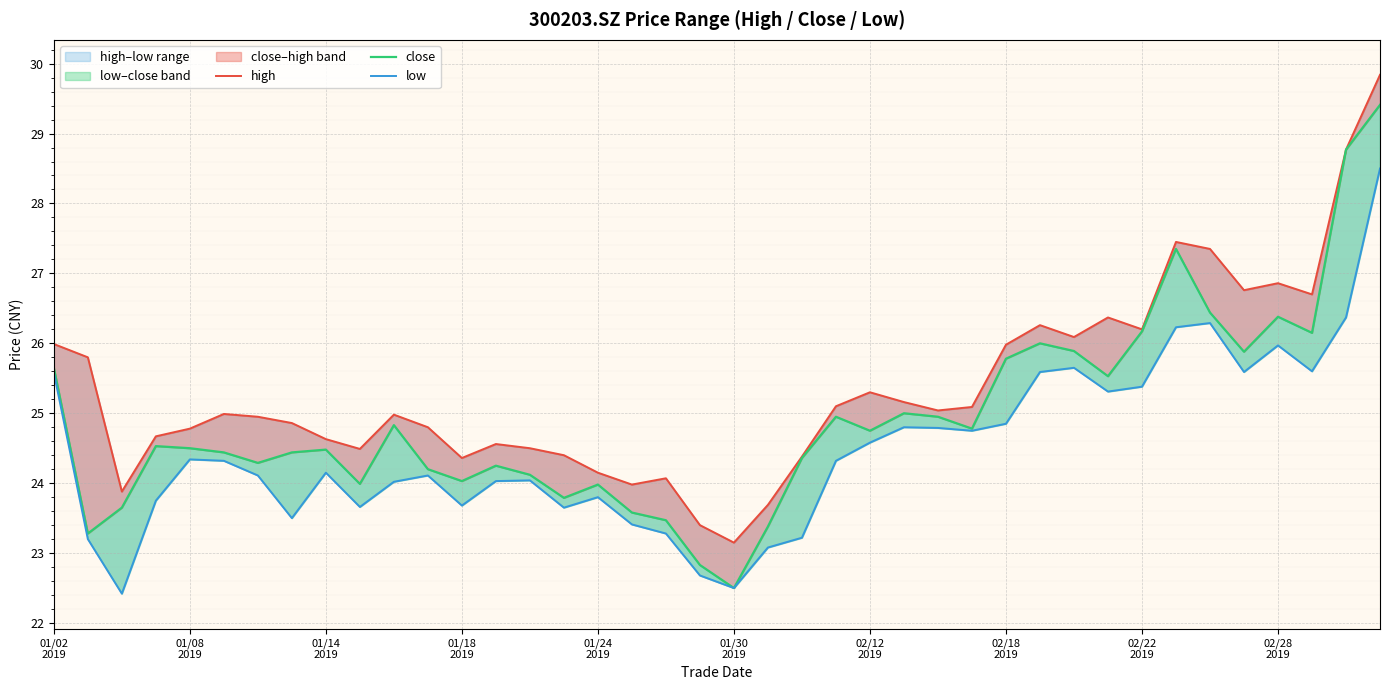

Is the value of close at 12 greater than the value of high at 34?

No